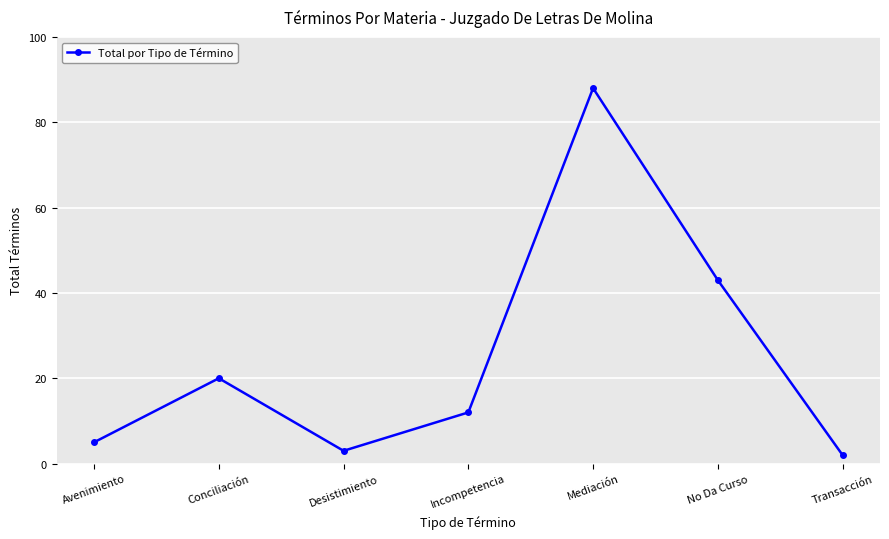

What is the label of the 5th point from the left?

Mediación